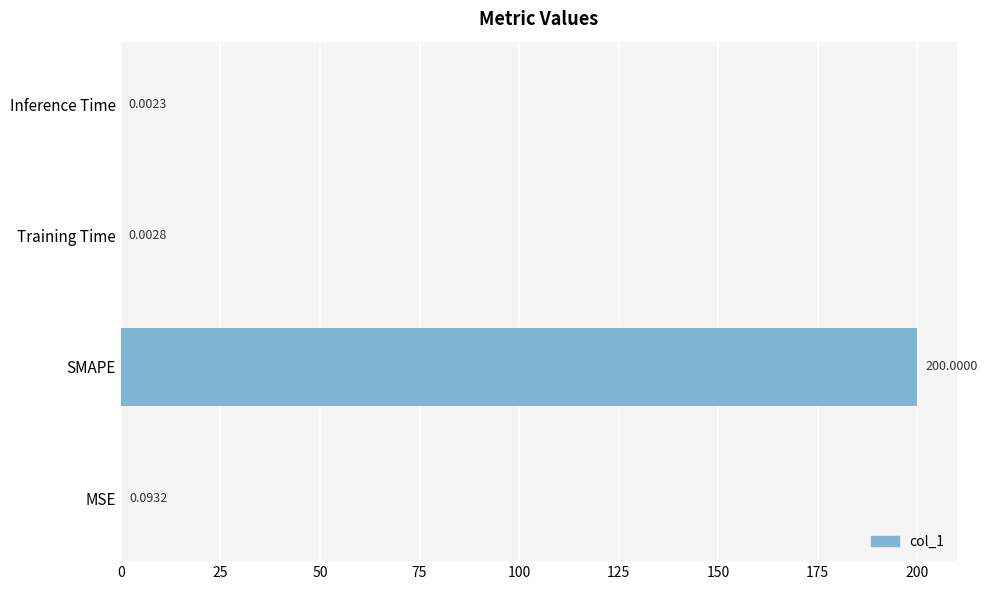

Count the number of data series in this chart.

1